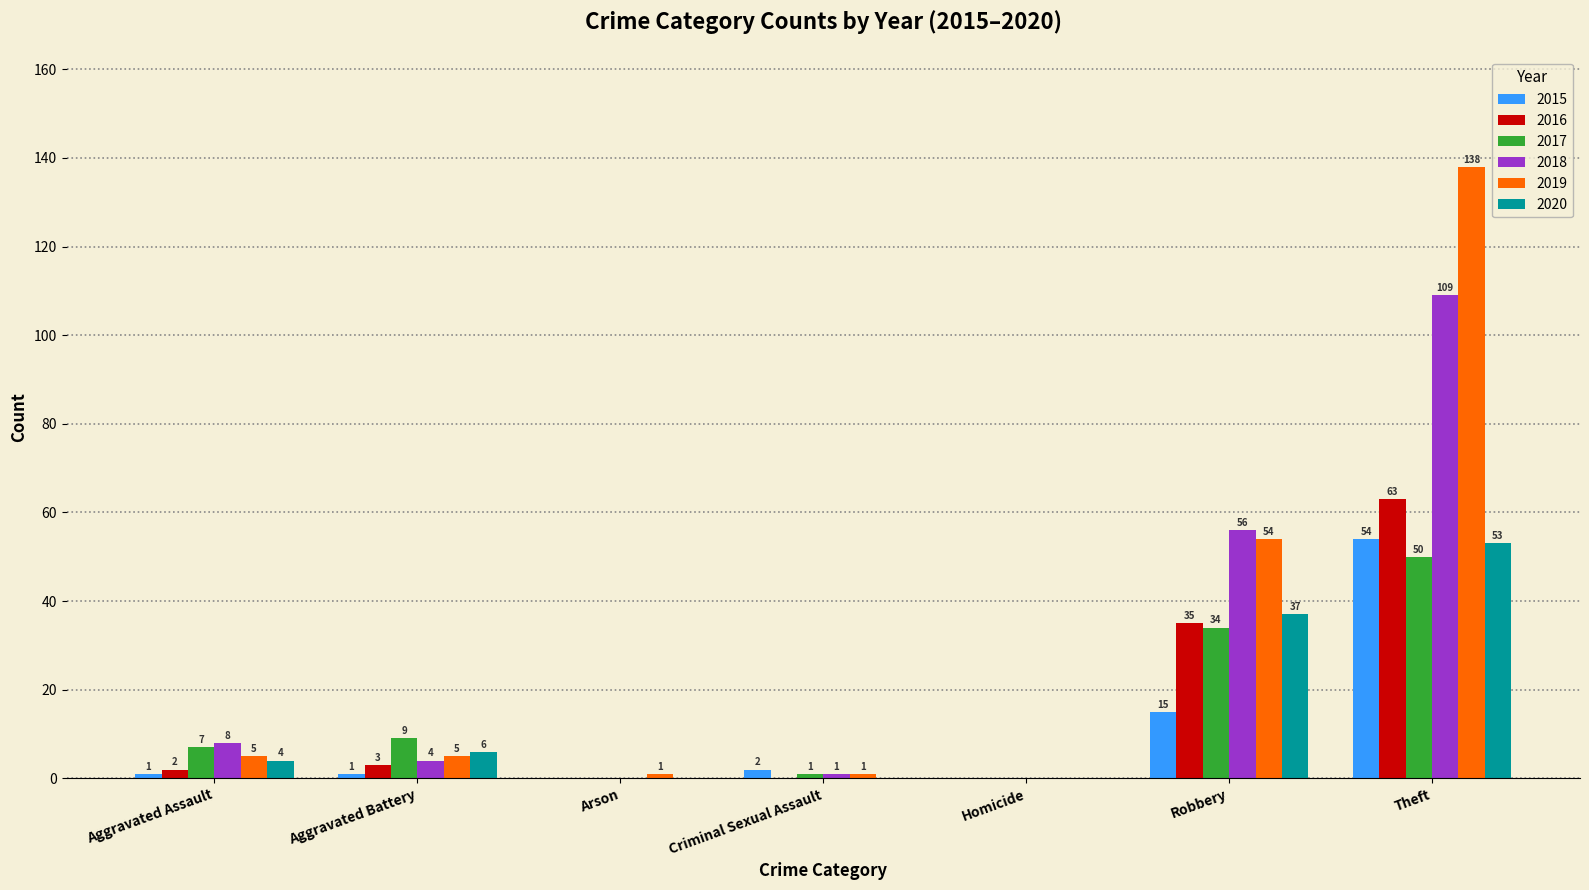

True or false: 2016 has a value of 0 at Arson.

True